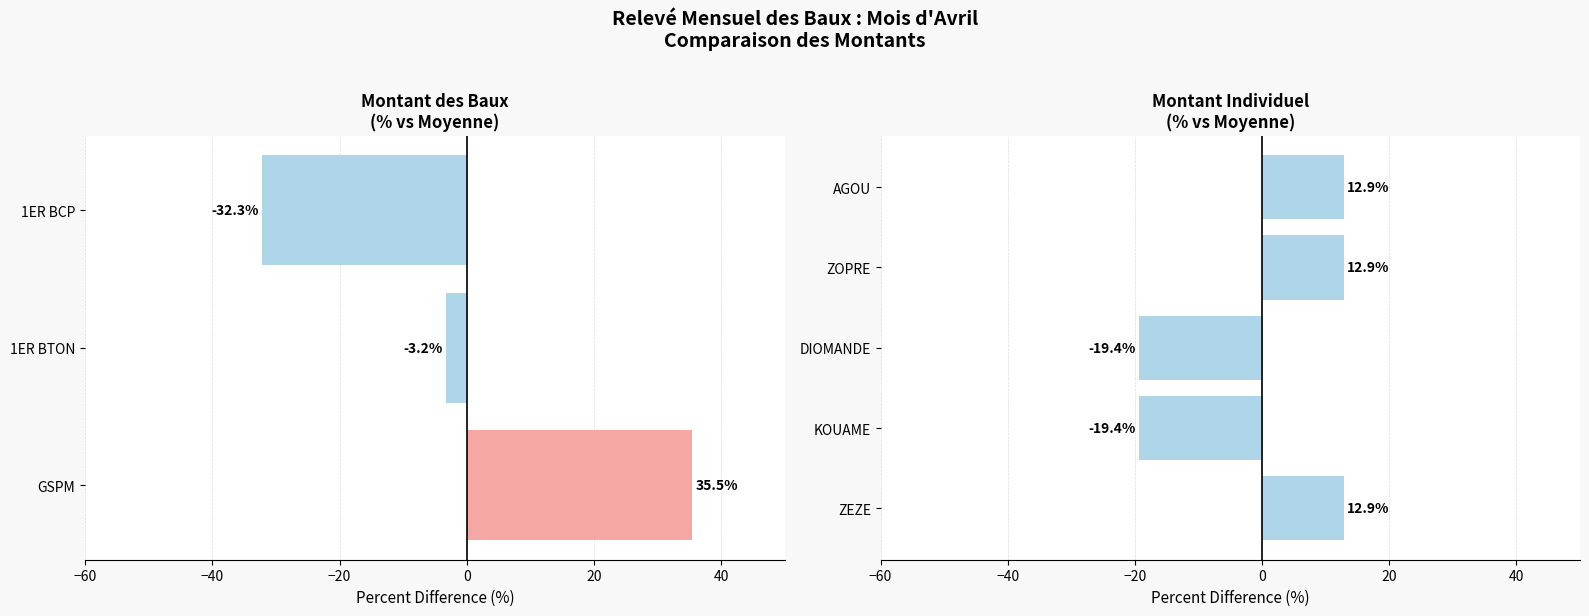

Does the chart contain any negative values?

Yes